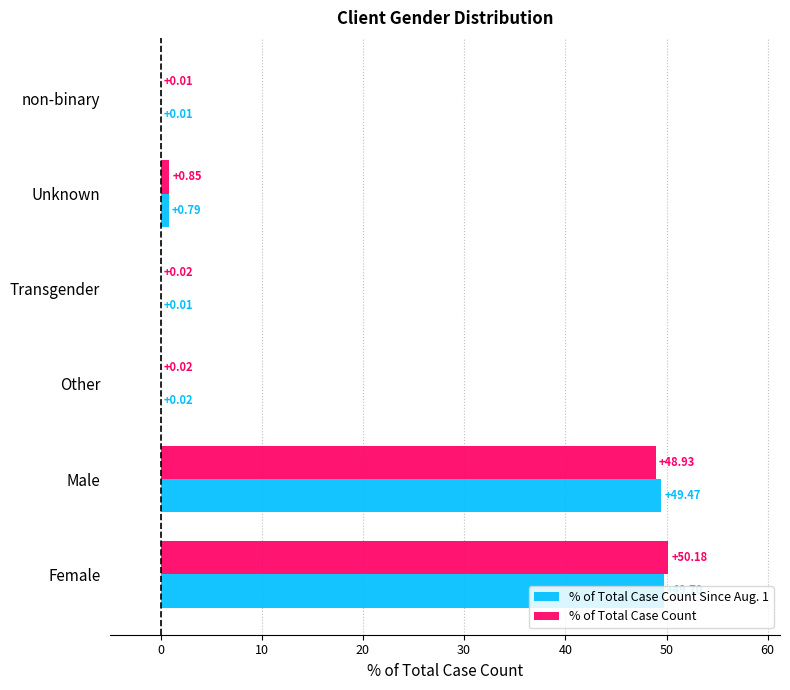

Which series has the widest spread of values?

% of Total Case Count